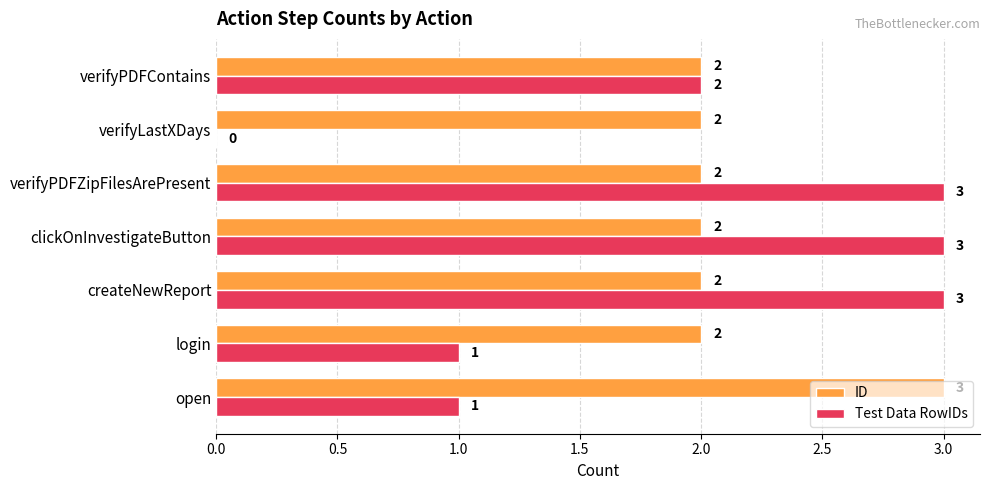

Between open and clickOnInvestigateButton, which series saw the biggest shift?

Test Data RowIDs